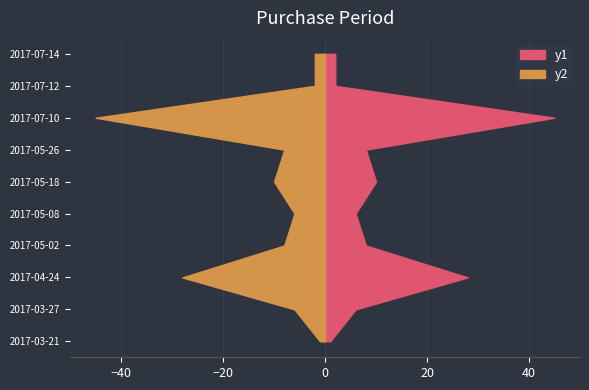

Reading left to right, transcribe all the data shown in this chart.

y1: 2017-03-21=1	2017-03-27=6	2017-04-24=28	2017-05-02=8	2017-05-08=6	2017-05-18=10	2017-05-26=8	2017-07-10=45	2017-07-12=2	2017-07-14=2
y2: 2017-03-21=1	2017-03-27=6	2017-04-24=28	2017-05-02=8	2017-05-08=6	2017-05-18=10	2017-05-26=8	2017-07-10=45	2017-07-12=2	2017-07-14=2